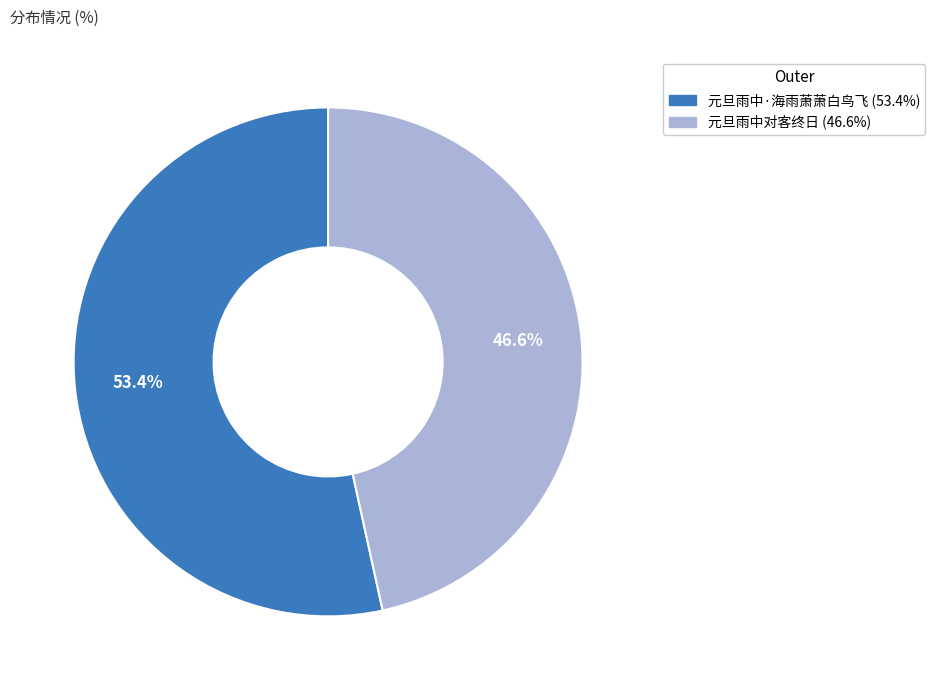

How many slices are in this pie chart?

2